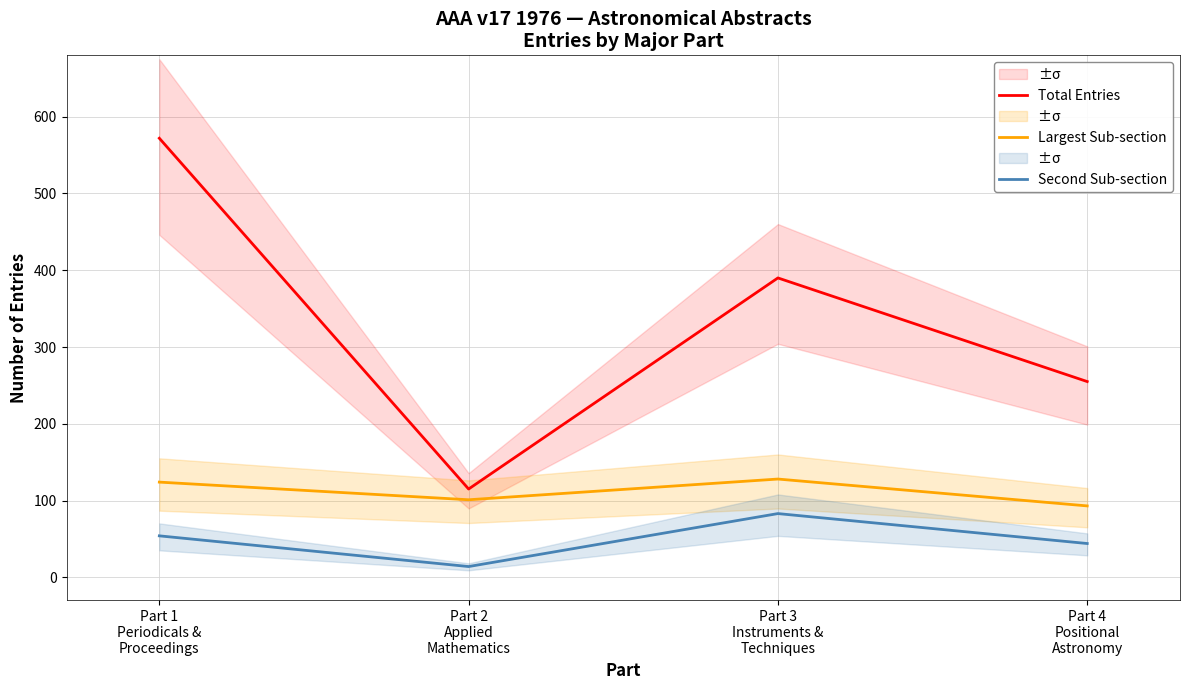

List the series in order of their overall mean, lowest first.

Second Sub-section, Largest Sub-section, Total Entries